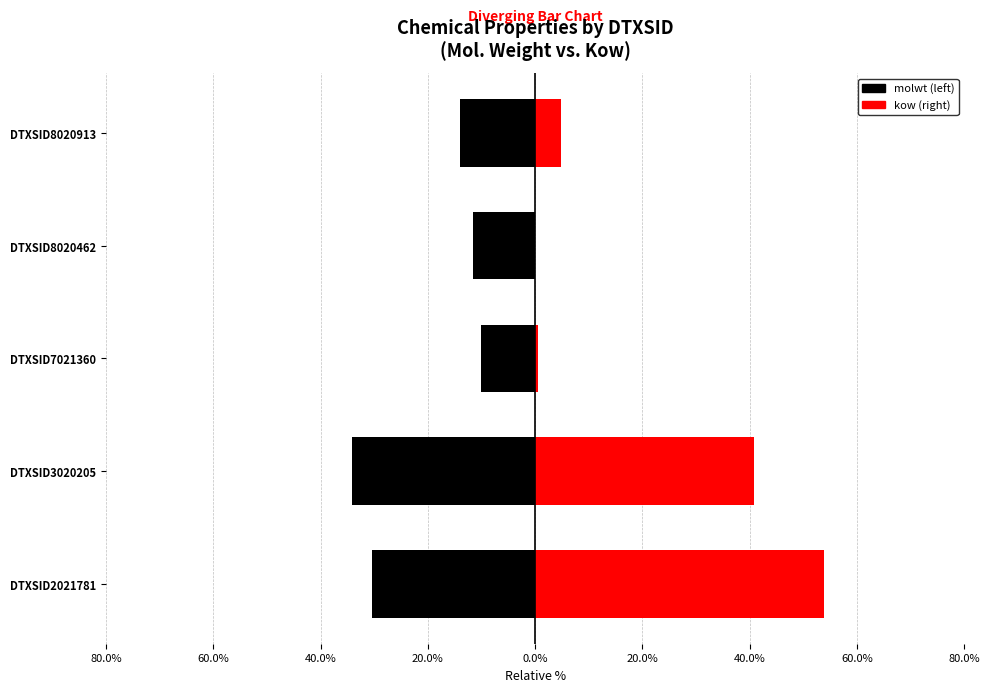

Is the value of molwt at DTXSID2021781 greater than the value of kow at DTXSID3020205?

No